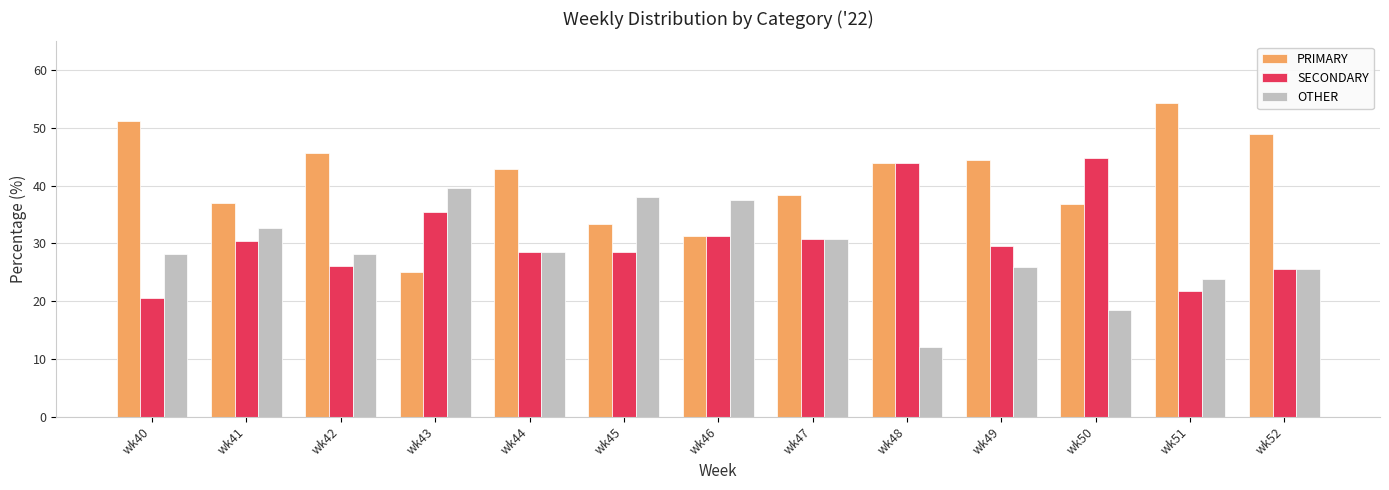

How many groups of bars are there?

13